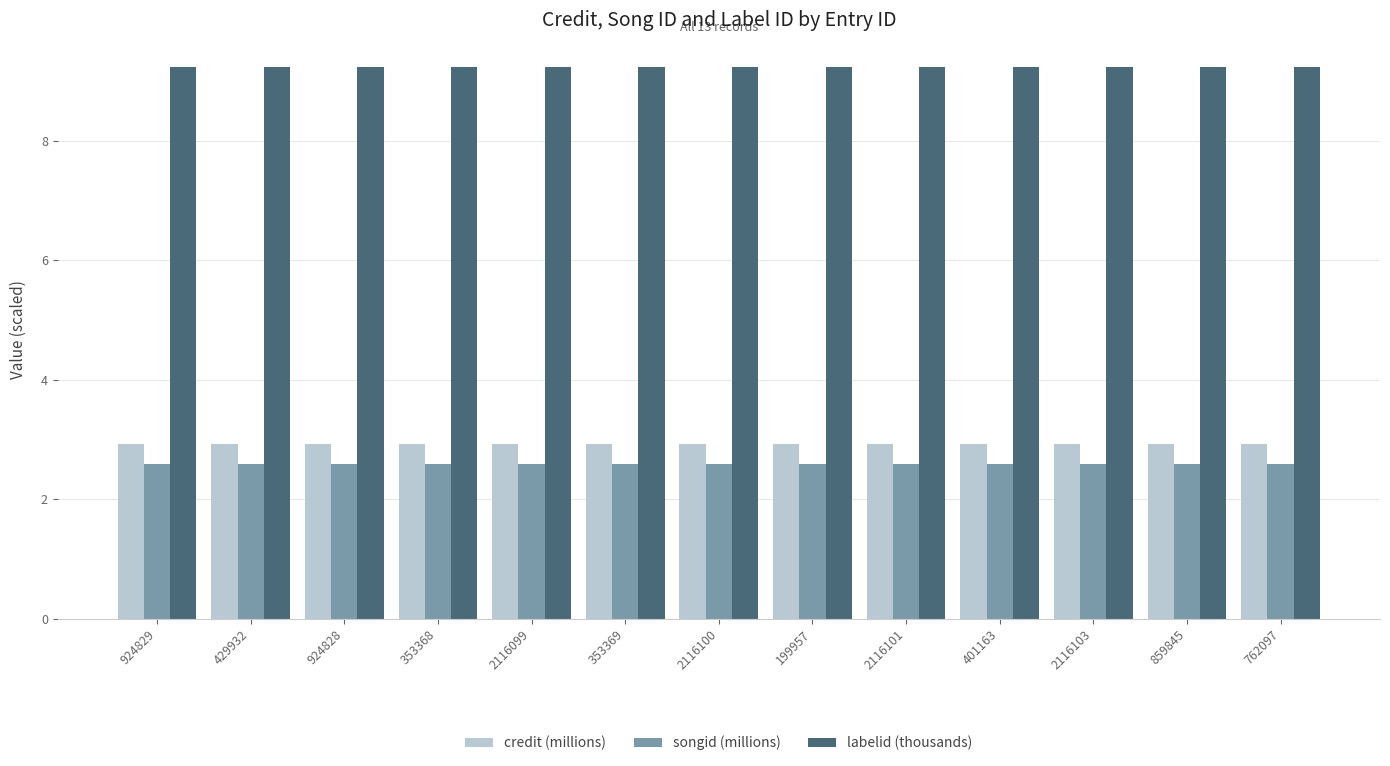

What is the sum of the songid (millions) values at 924828 and 401163?

5.2